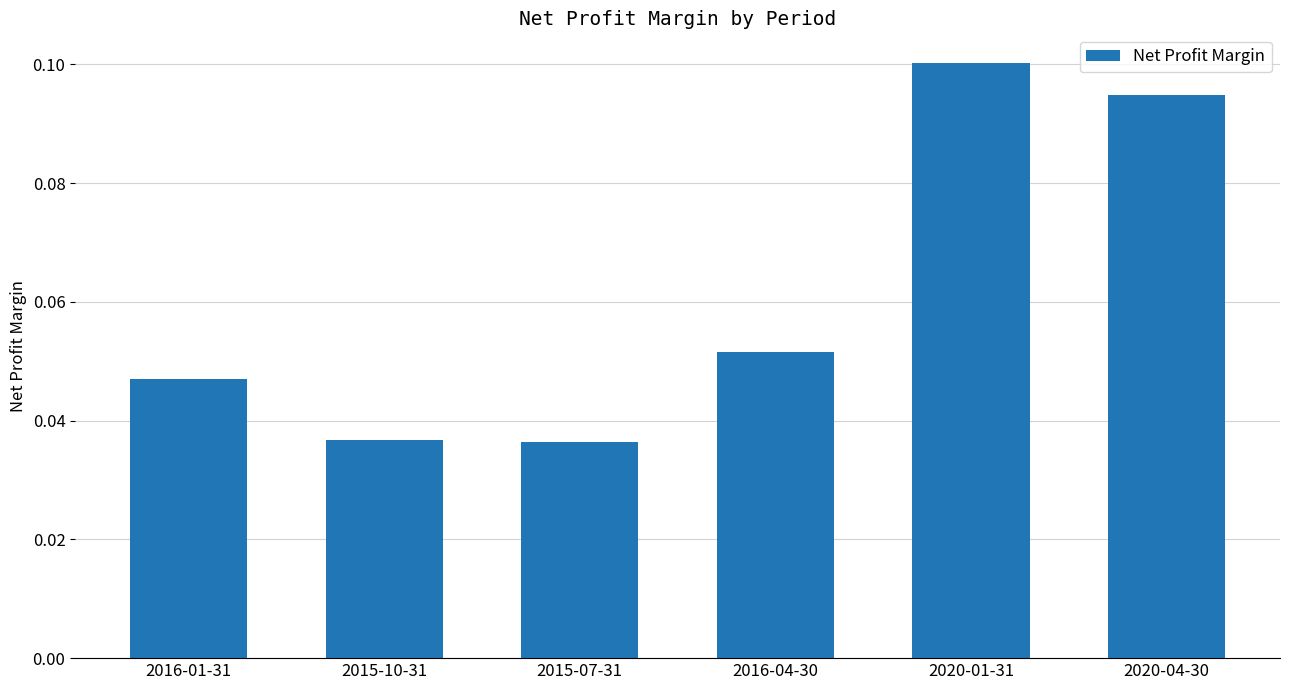

Between 2020-04-30 and 2016-04-30, which is larger?

2020-04-30